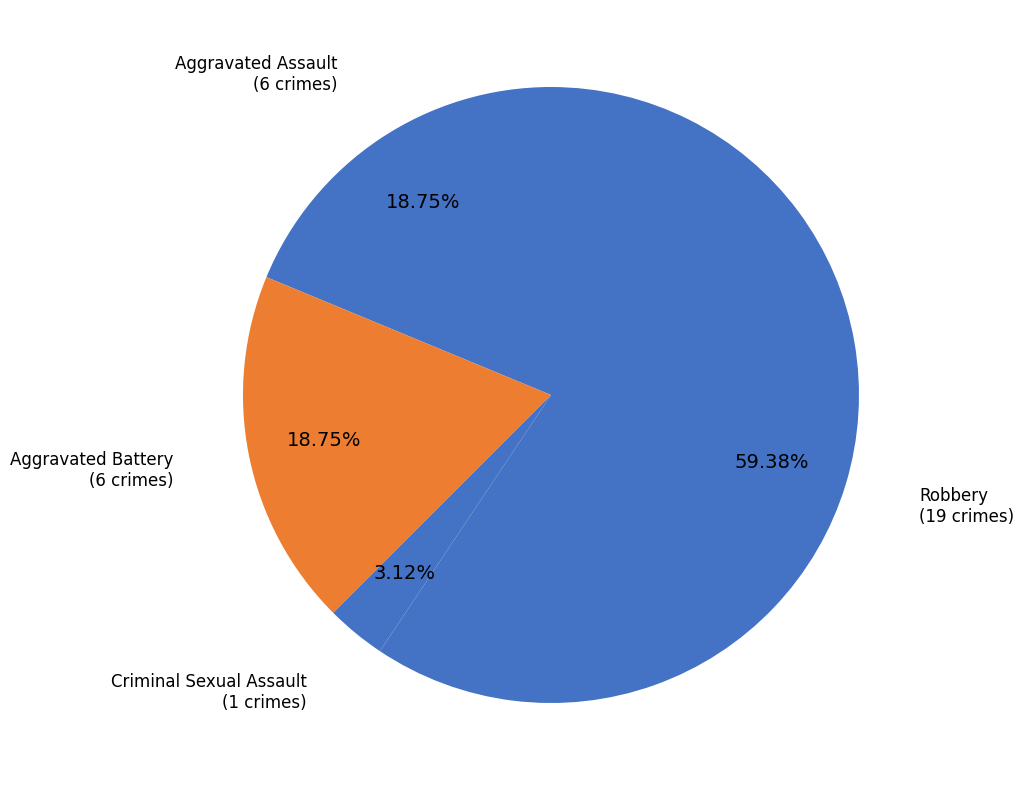

What portion of the pie excludes Criminal Sexual Assault?

96.9%